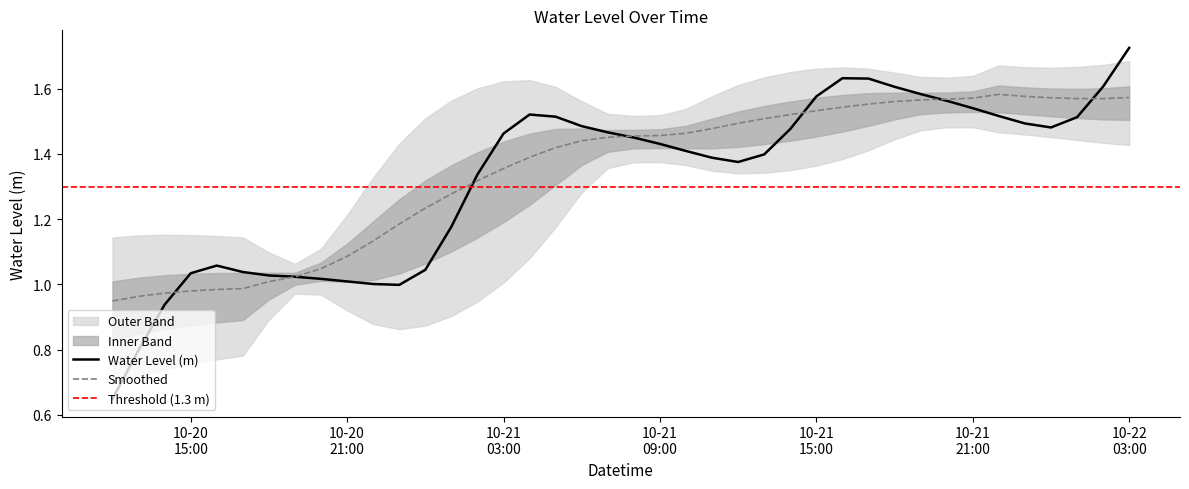

Approximately how many times larger is the value at 2024-10-20 23:00:00 compared to 2024-10-21 12:00:00?

0.7